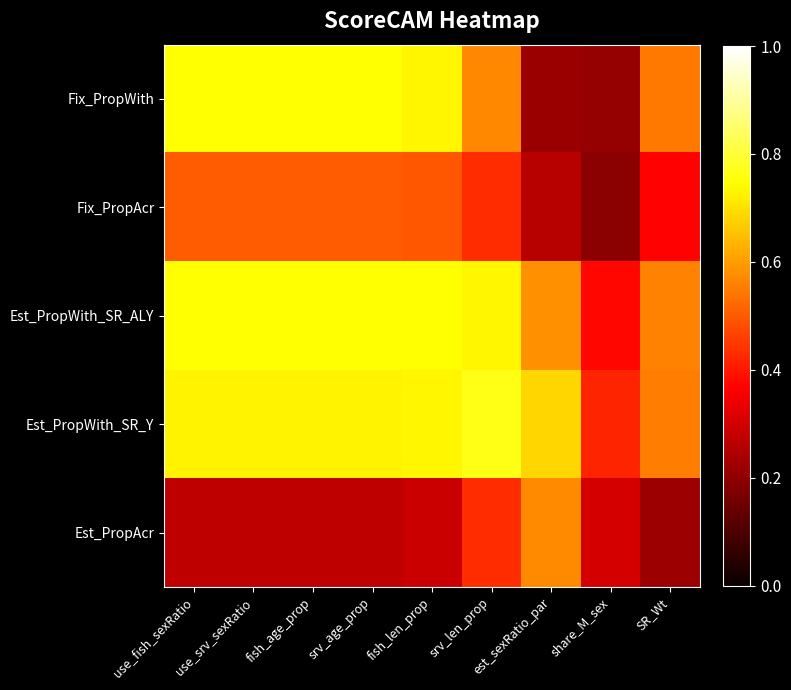

Reading left to right, transcribe all the data shown in this chart.

Fix_PropWith: use_fish_sexRatio=0.7	use_srv_sexRatio=0.7	fish_age_prop=0.7	srv_age_prop=0.7	fish_len_prop=0.7	srv_len_prop=0.6	est_sexRatio_par=0.2	share_M_sex=0.2	SR_Wt=0.5
Fix_PropAcr: use_fish_sexRatio=0.5	use_srv_sexRatio=0.5	fish_age_prop=0.5	srv_age_prop=0.5	fish_len_prop=0.5	srv_len_prop=0.4	est_sexRatio_par=0.3	share_M_sex=0.2	SR_Wt=0.4
Est_PropWith_SR_ALY: use_fish_sexRatio=0.7	use_srv_sexRatio=0.7	fish_age_prop=0.7	srv_age_prop=0.7	fish_len_prop=0.7	srv_len_prop=0.7	est_sexRatio_par=0.6	share_M_sex=0.4	SR_Wt=0.6
Est_PropWith_SR_Y: use_fish_sexRatio=0.7	use_srv_sexRatio=0.7	fish_age_prop=0.7	srv_age_prop=0.7	fish_len_prop=0.7	srv_len_prop=0.8	est_sexRatio_par=0.7	share_M_sex=0.4	SR_Wt=0.6
Est_PropAcr: use_fish_sexRatio=0.3	use_srv_sexRatio=0.3	fish_age_prop=0.3	srv_age_prop=0.3	fish_len_prop=0.3	srv_len_prop=0.4	est_sexRatio_par=0.6	share_M_sex=0.3	SR_Wt=0.2